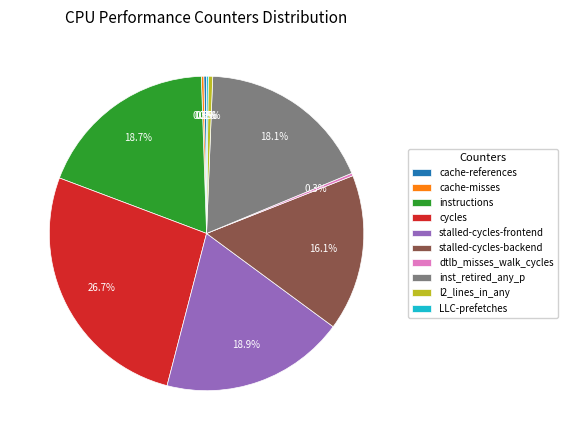

To the nearest percent, what is the combined percentage of l2_lines_in_any and stalled-cycles-backend?

17%